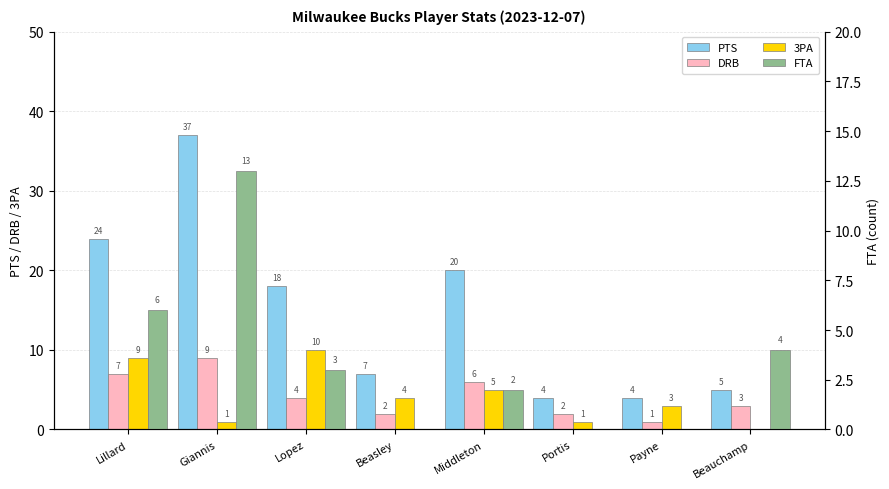

Reading left to right, list all the values displayed in this chart.

PTS: Lillard=24	Giannis=37	Lopez=18	Beasley=7	Middleton=20	Portis=4	Payne=4	Beauchamp=5
DRB: Lillard=7	Giannis=9	Lopez=4	Beasley=2	Middleton=6	Portis=2	Payne=1	Beauchamp=3
3PA: Lillard=9	Giannis=1	Lopez=10	Beasley=4	Middleton=5	Portis=1	Payne=3	Beauchamp=0
FTA: Lillard=6	Giannis=13	Lopez=3	Beasley=0	Middleton=2	Portis=0	Payne=0	Beauchamp=4